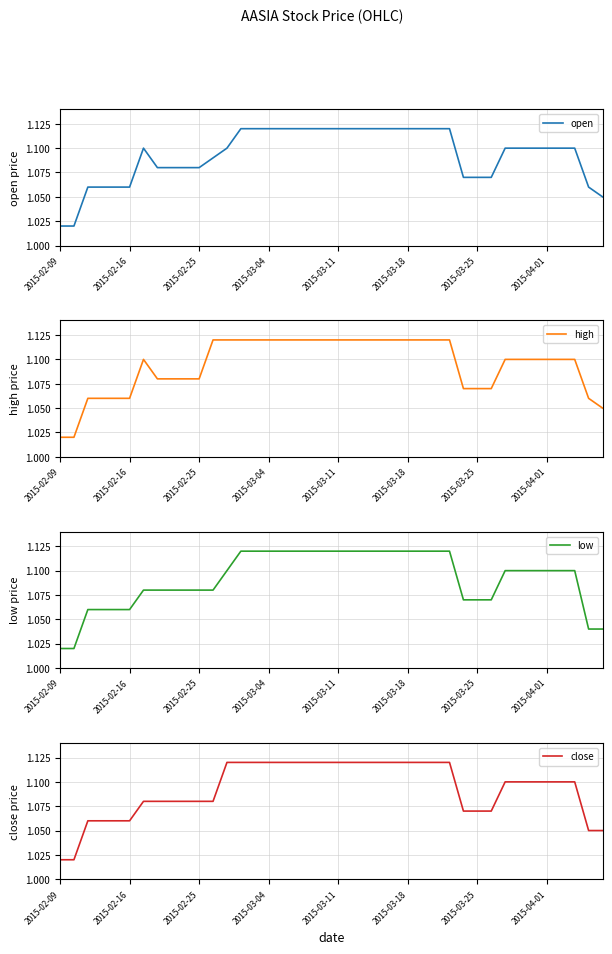

What is the sum of all open values?

43.7